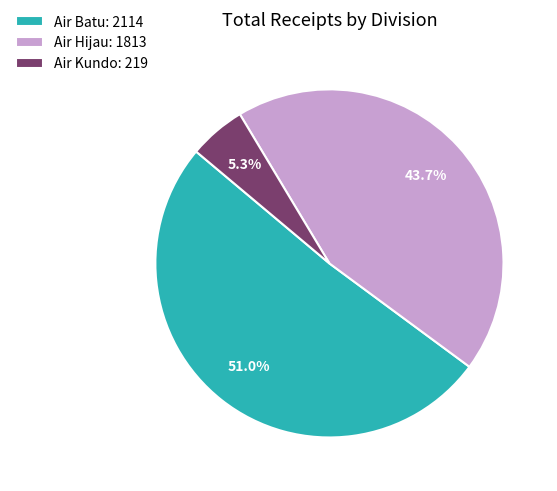

How many segments does this pie chart have?

3